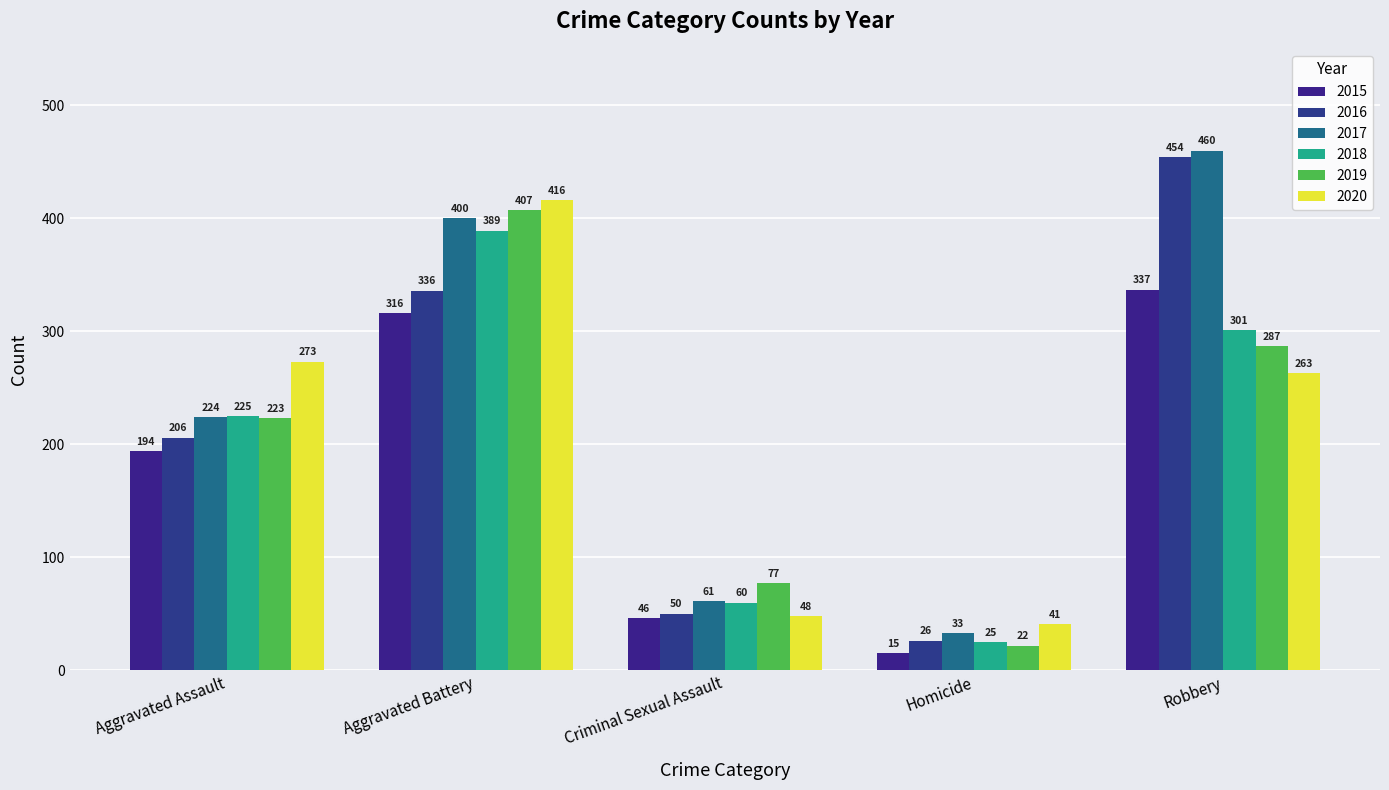

What is the average value of the 2020 series?

208